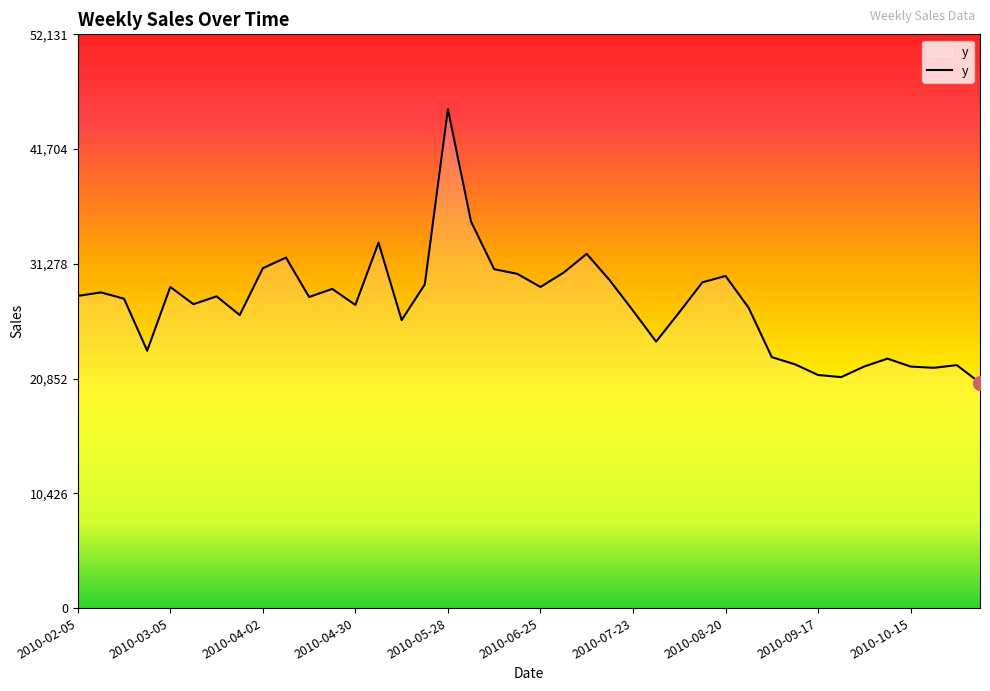

Is it true that the value at 2010-08-20 is 7357.8?

False